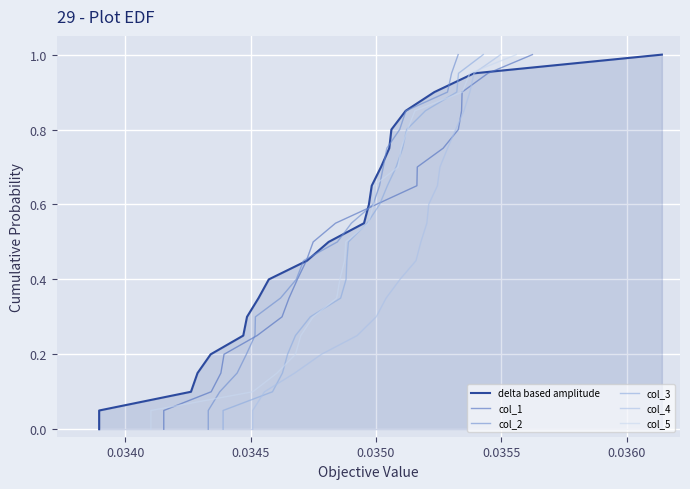

Reading left to right, what are all the values shown in this chart?

delta based amplitude: 0.0	0.1	0.1	0.1	0.1	0.1	0.1	0.2	0.2	0.2	0.2	0.3	0.3	0.3	0.3	0.4	0.4	0.5	0.5	0.5	0.5	0.6	0.6	0.6	0.6	0.7	0.7	0.7	0.7	0.8	0.8	0.8	0.8	0.8	0.8	0.9	0.9	0.9	0.9	1.0
col_1: 0.0	0.1	0.1	0.1	0.1	0.1	0.1	0.2	0.2	0.2	0.2	0.3	0.3	0.3	0.3	0.4	0.4	0.5	0.5	0.5	0.5	0.6	0.6	0.6	0.6	0.7	0.7	0.7	0.7	0.8	0.8	0.8	0.8	0.8	0.8	0.9	0.9	0.9	0.9	1.0
col_2: 0.0	0.1	0.1	0.1	0.1	0.1	0.1	0.2	0.2	0.2	0.2	0.3	0.3	0.3	0.3	0.4	0.4	0.5	0.5	0.5	0.5	0.6	0.6	0.6	0.6	0.7	0.7	0.7	0.7	0.8	0.8	0.8	0.8	0.8	0.8	0.9	0.9	0.9	0.9	1.0
col_3: 0.0	0.1	0.1	0.1	0.1	0.1	0.1	0.2	0.2	0.2	0.2	0.3	0.3	0.3	0.3	0.4	0.4	0.5	0.5	0.5	0.5	0.6	0.6	0.6	0.6	0.7	0.7	0.7	0.7	0.8	0.8	0.8	0.8	0.8	0.8	0.9	0.9	0.9	0.9	1.0
col_4: 0.0	0.1	0.1	0.1	0.1	0.1	0.1	0.2	0.2	0.2	0.2	0.3	0.3	0.3	0.3	0.4	0.4	0.5	0.5	0.5	0.5	0.6	0.6	0.6	0.6	0.7	0.7	0.7	0.7	0.8	0.8	0.8	0.8	0.8	0.8	0.9	0.9	0.9	0.9	1.0
col_5: 0.0	0.1	0.1	0.1	0.1	0.1	0.1	0.2	0.2	0.2	0.2	0.3	0.3	0.3	0.3	0.4	0.4	0.5	0.5	0.5	0.5	0.6	0.6	0.6	0.6	0.7	0.7	0.7	0.7	0.8	0.8	0.8	0.8	0.8	0.8	0.9	0.9	0.9	0.9	1.0